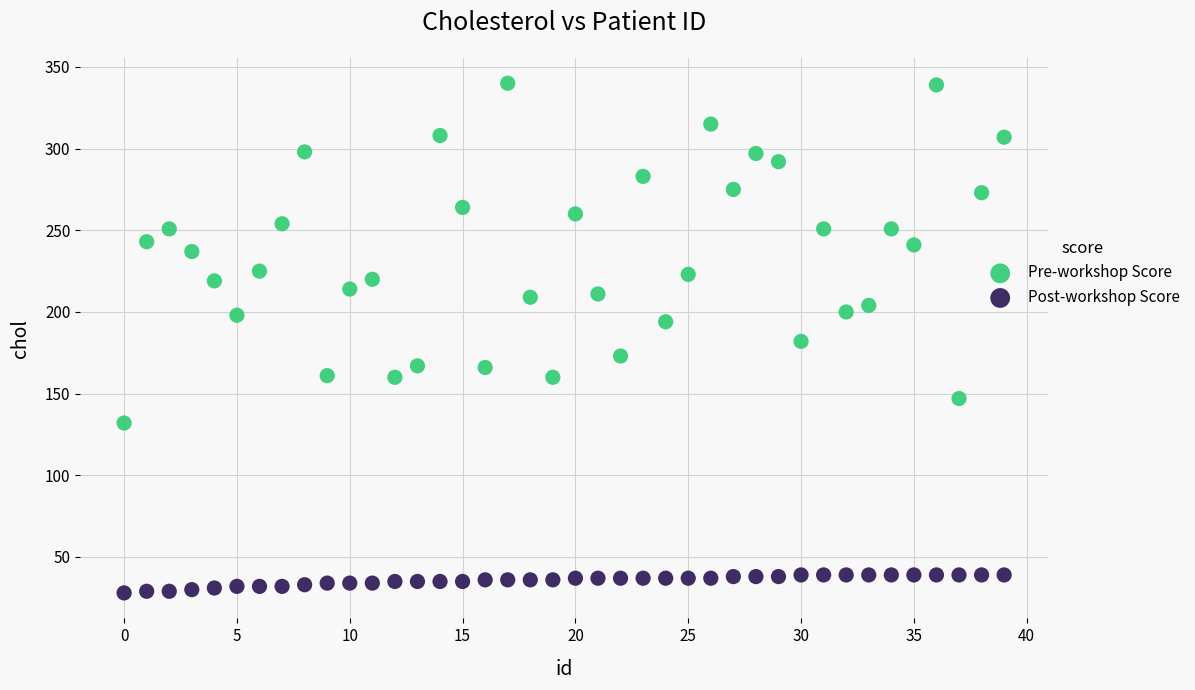

Across all data points, what is the range of Y values (max minus min)?

312.0